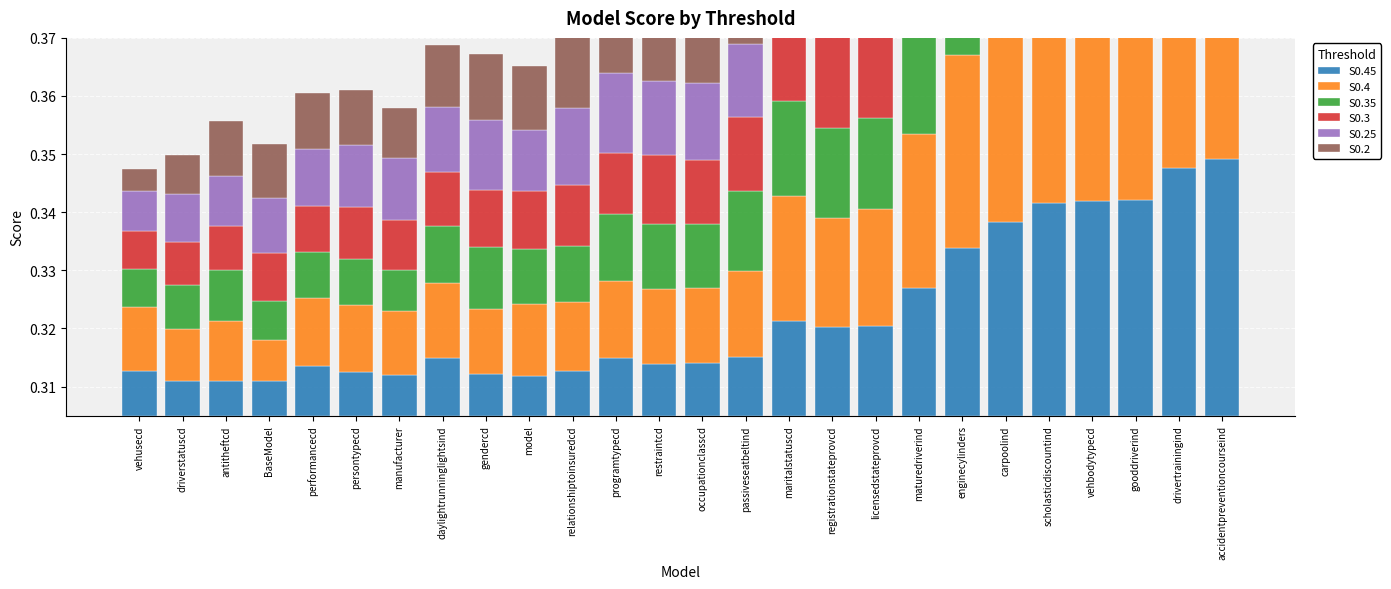

Between scholasticdiscountind and registrationstateprovcd, which is larger?

scholasticdiscountind